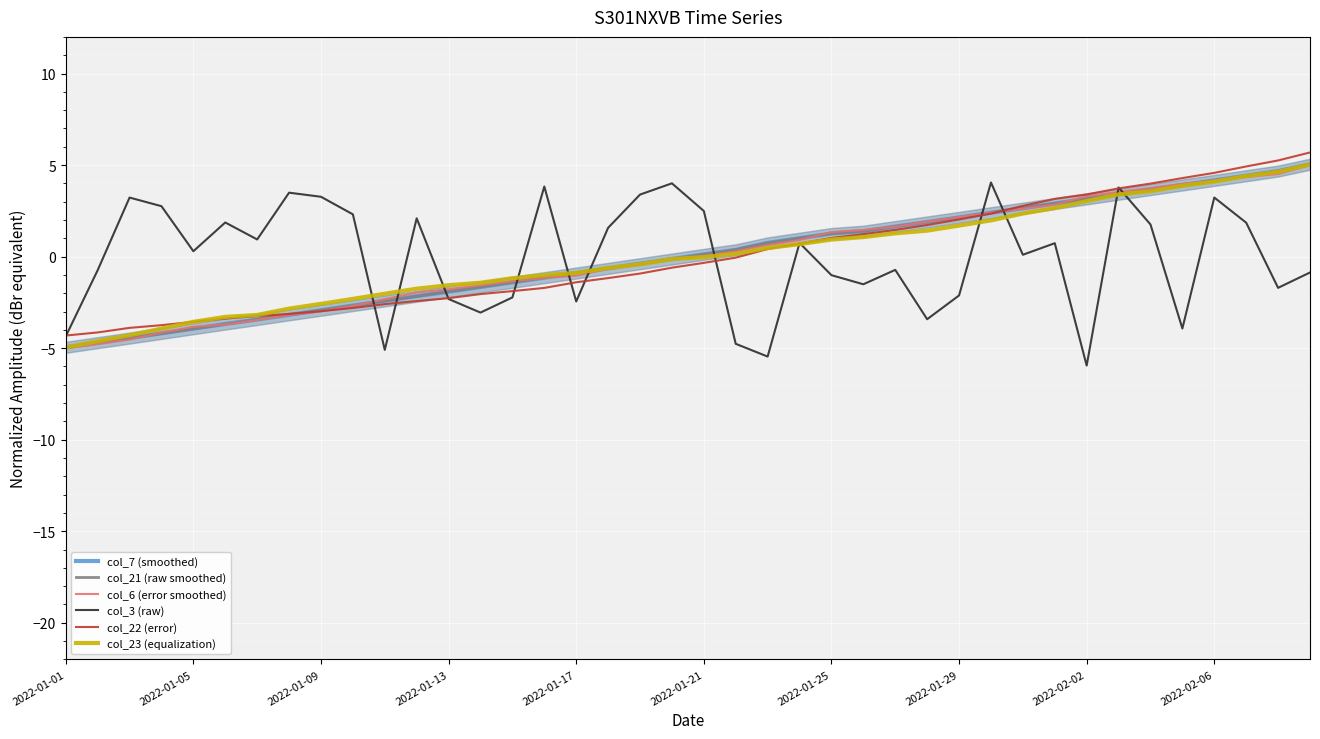

True or false: col_3 (raw) has a value of 0.7 at 23.

True